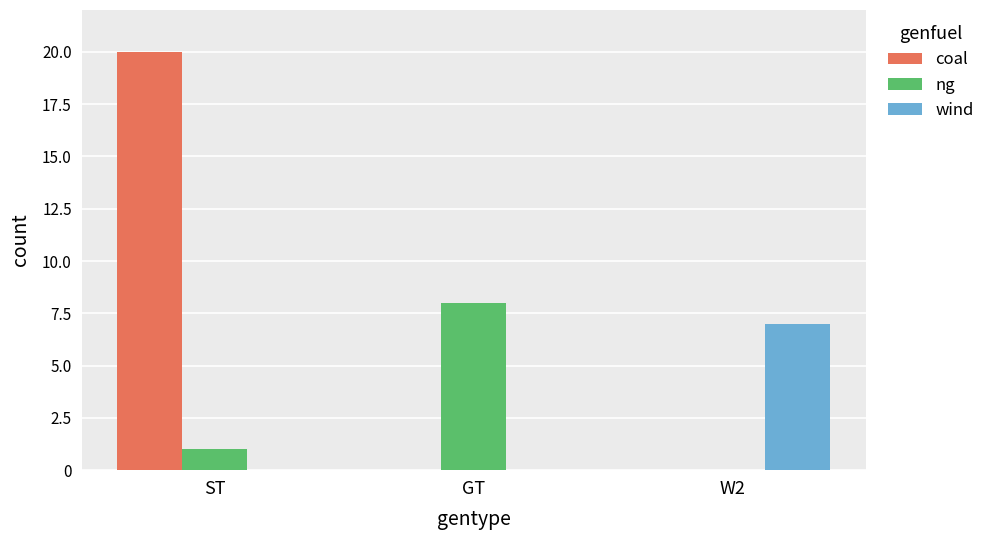

How many series are shown in this chart?

3